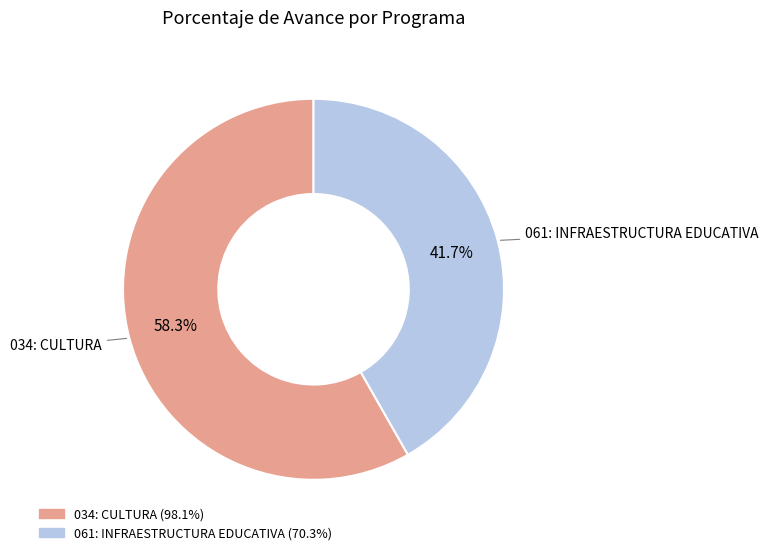

The 034: CULTURA slice represents 64% of the pie. True or false?

False